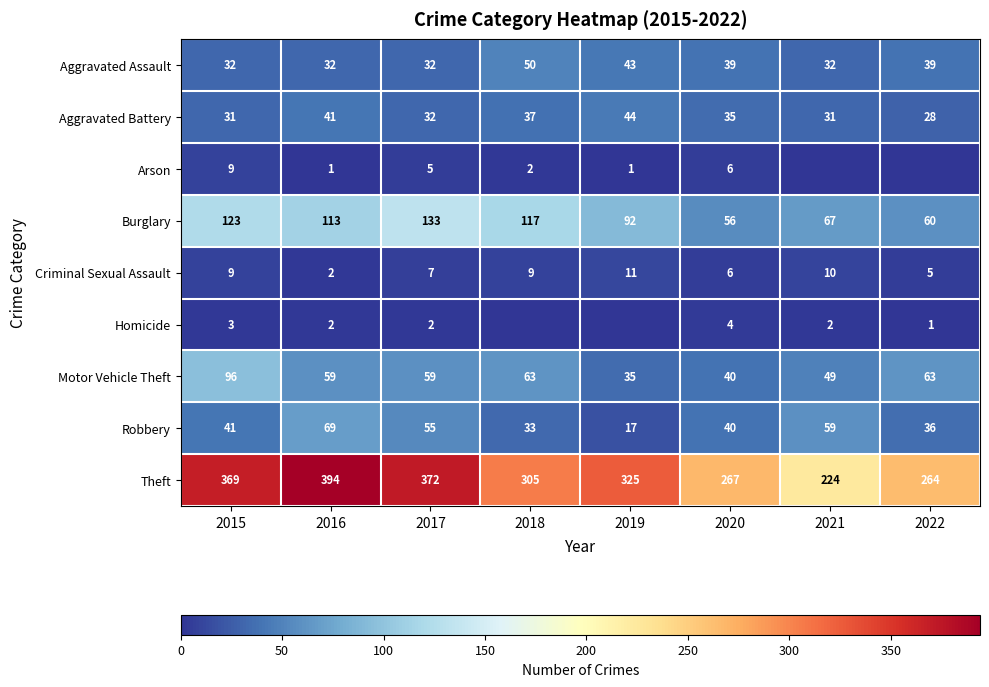

The Arson series shows 0 at 2016. True or false?

False